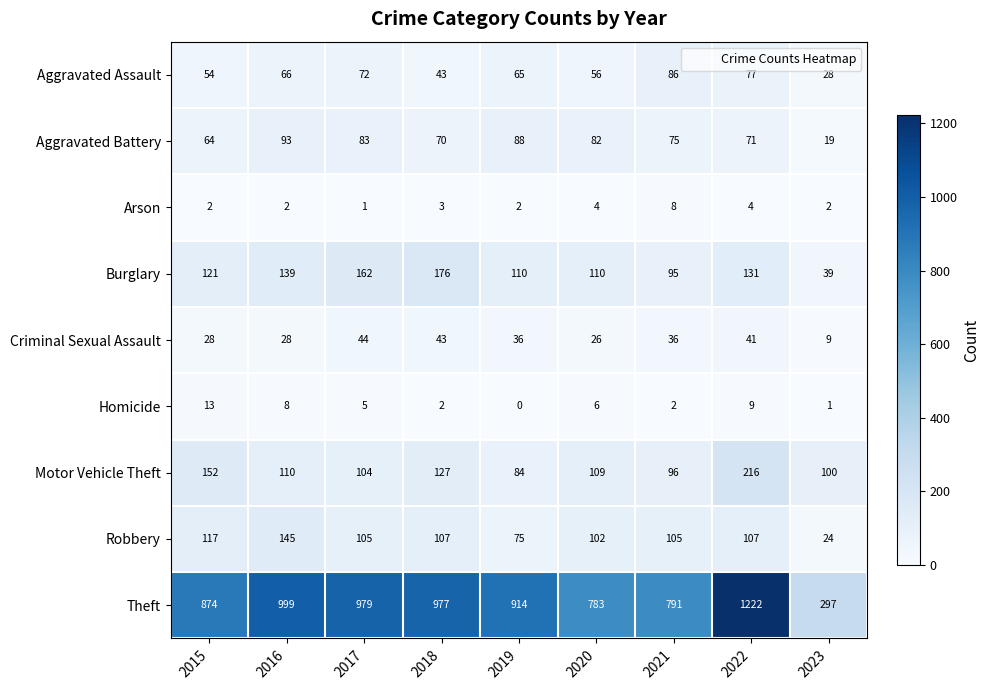

Between 2017 and 2018, which series saw the biggest shift?

Aggravated Assault